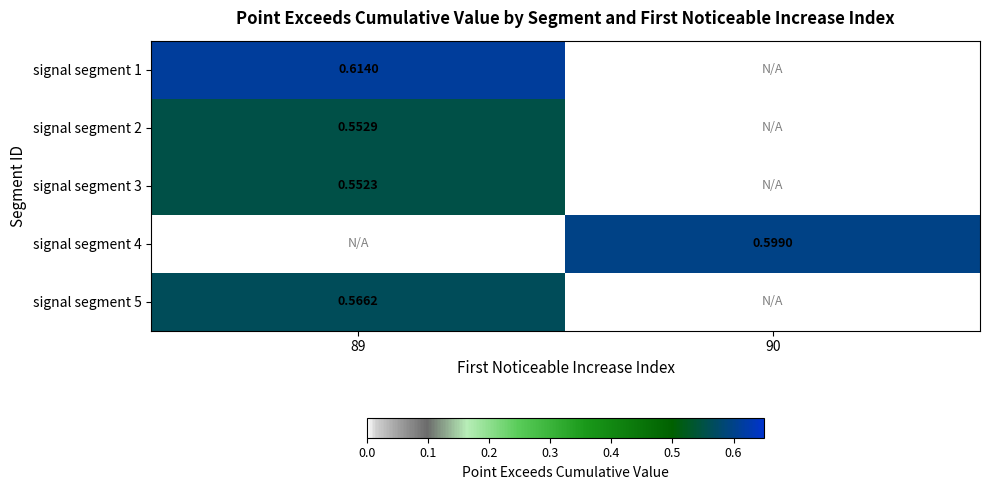

At how many categories does at least one series exceed 0?

2